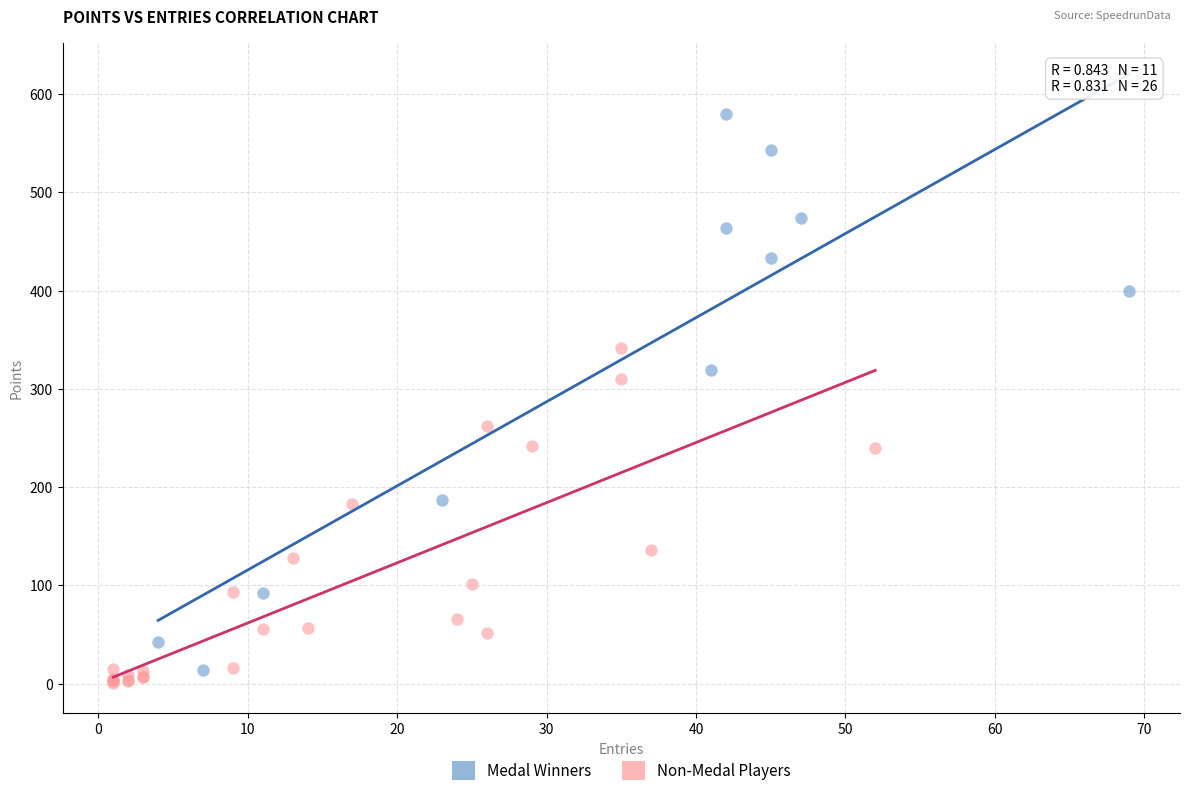

Which series has the largest Y range (max minus min)?

Medal Winners